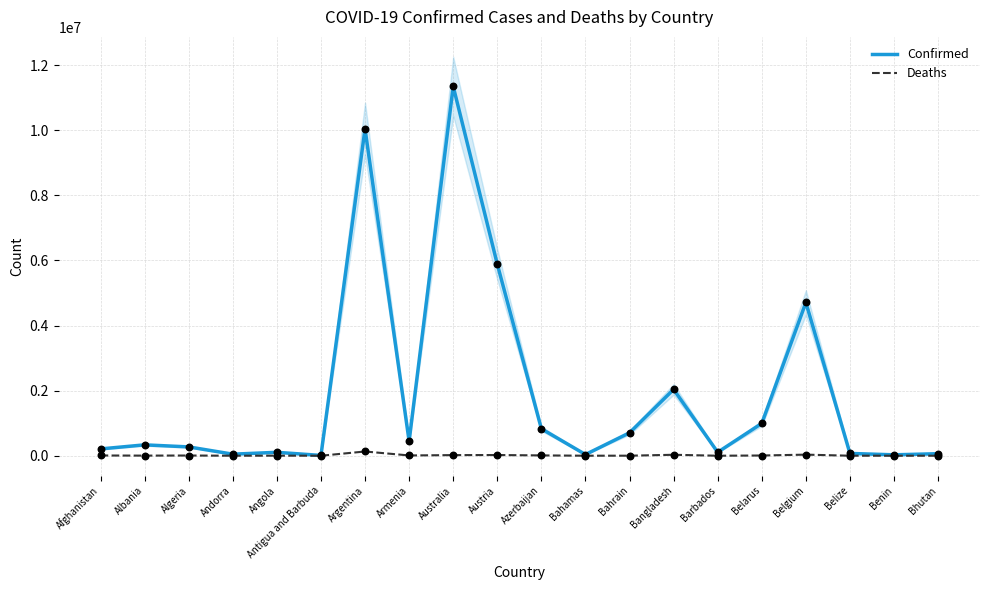

What is the total value across all series at Belgium?

4741936